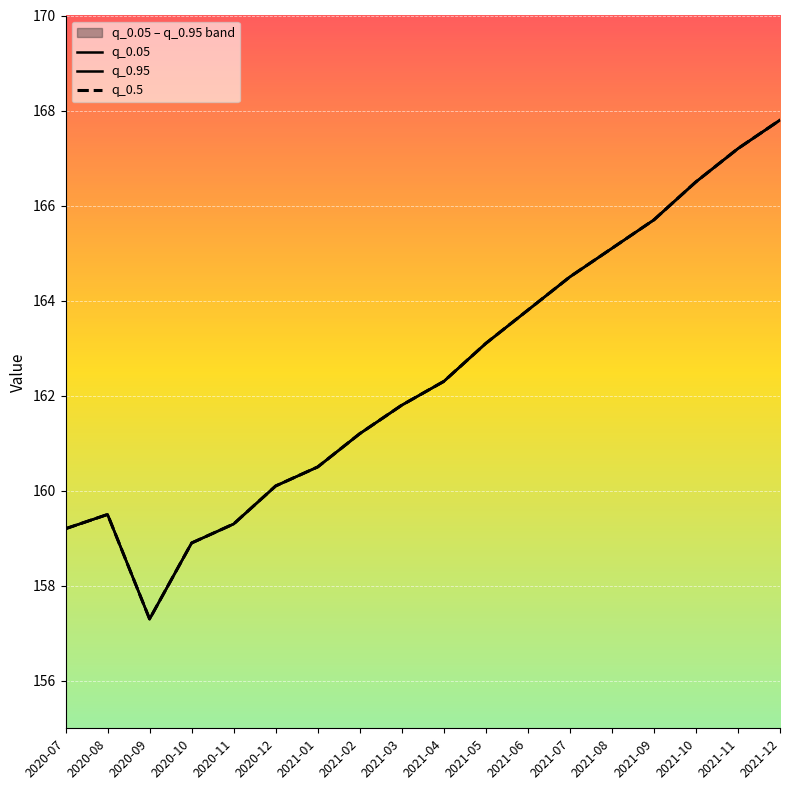

Is it true that q_0.5 equals 90.6 at 2021-06?

False